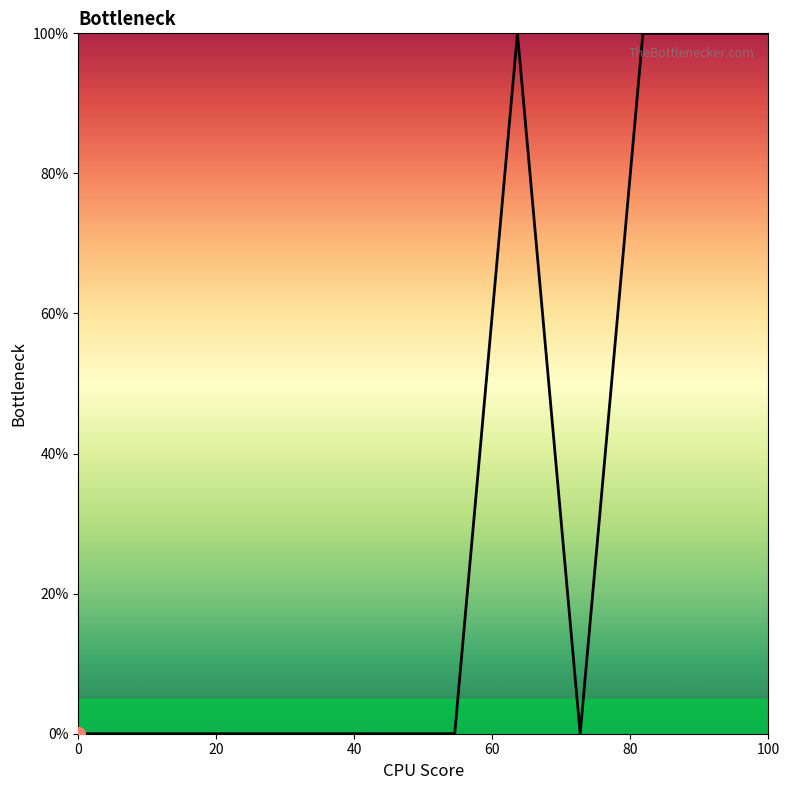

What is the greatest value displayed?

100